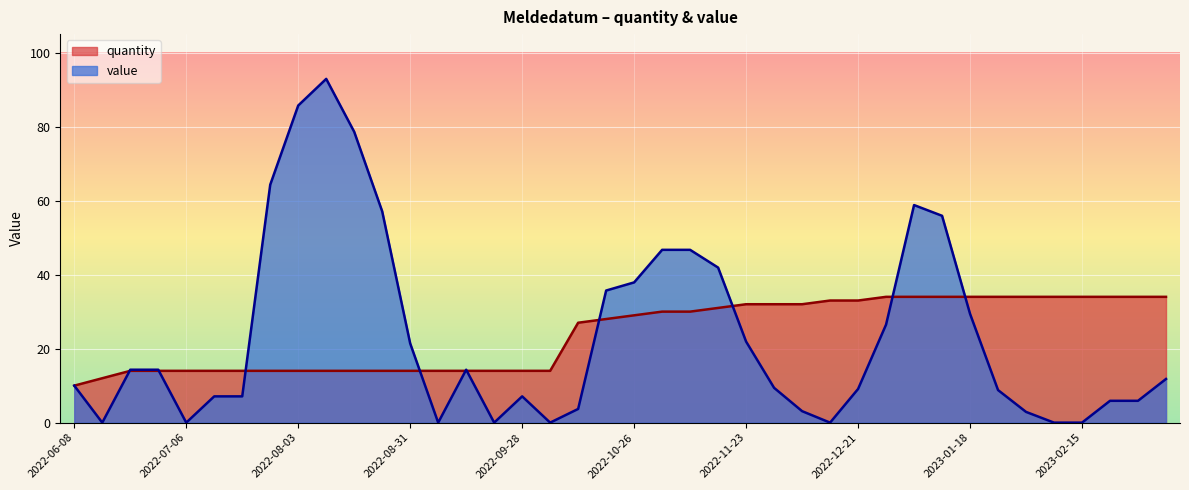

What are all the series names shown in the legend?

quantity, value